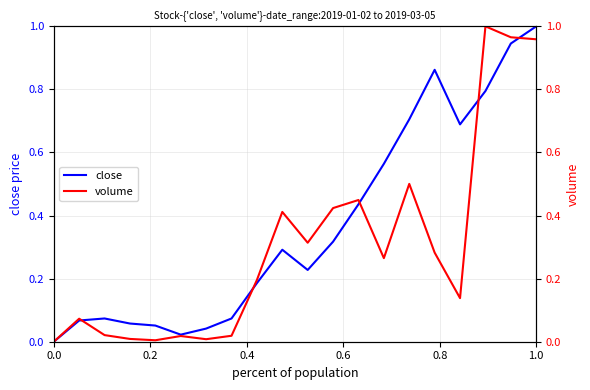

What is the highest value of the close series?

1.0